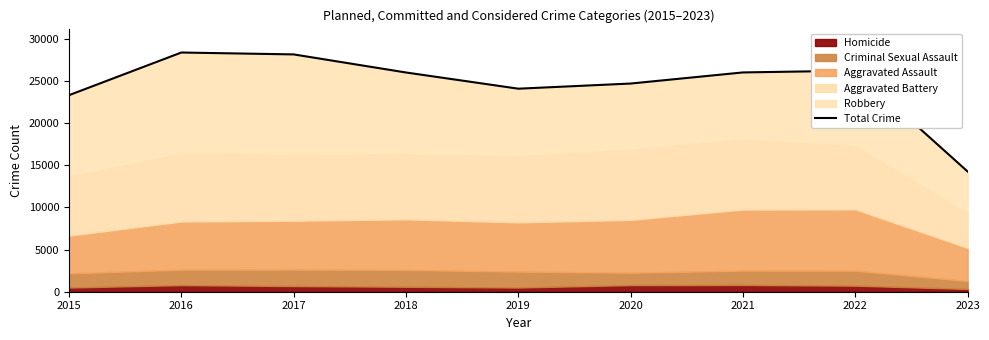

How many points are lower than both their immediate neighbors (excluding endpoints)?

1